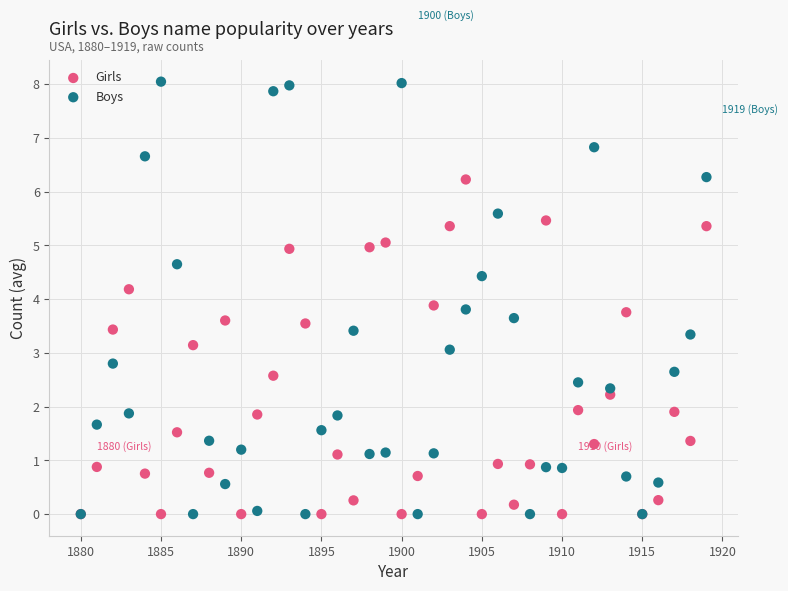

Which series has the largest Y range (max minus min)?

Boys